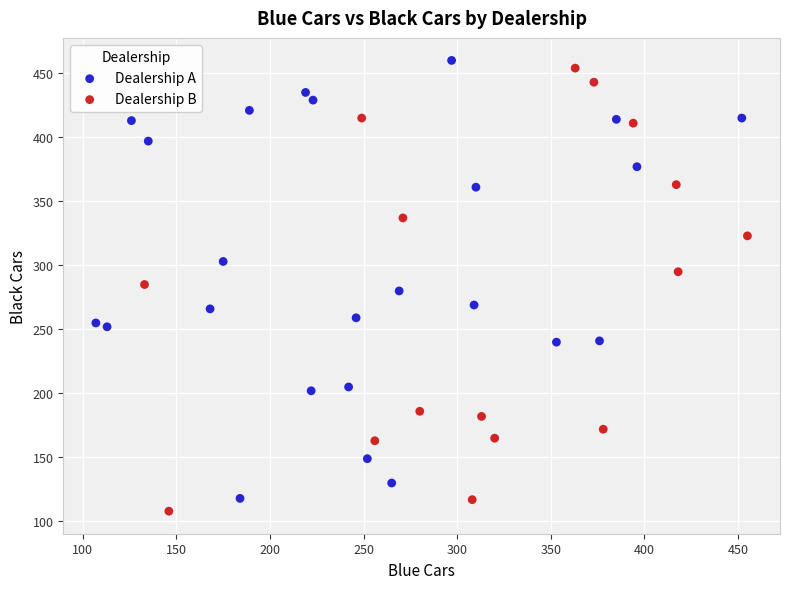

What are all the series names shown in the legend?

Dealership A, Dealership B